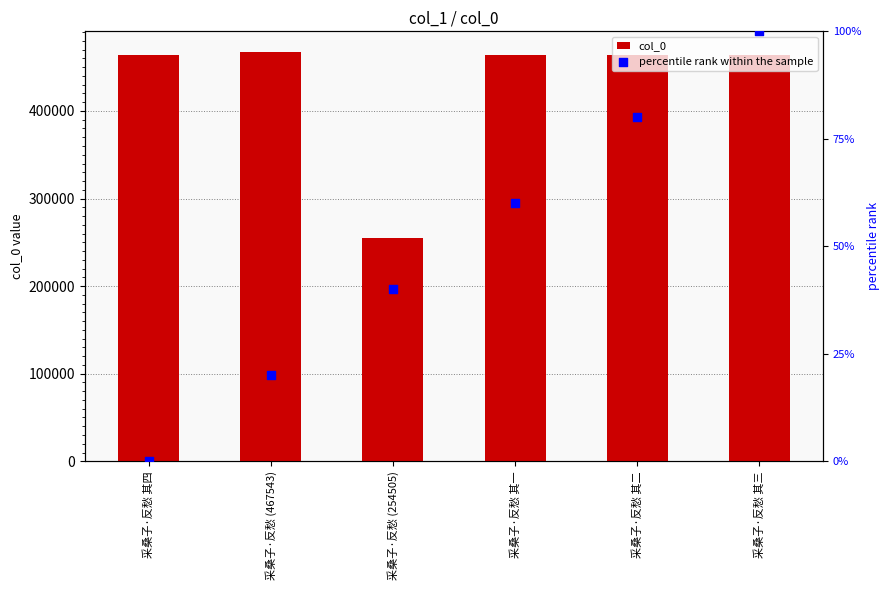

Which series has the largest Y range (max minus min)?

col_0